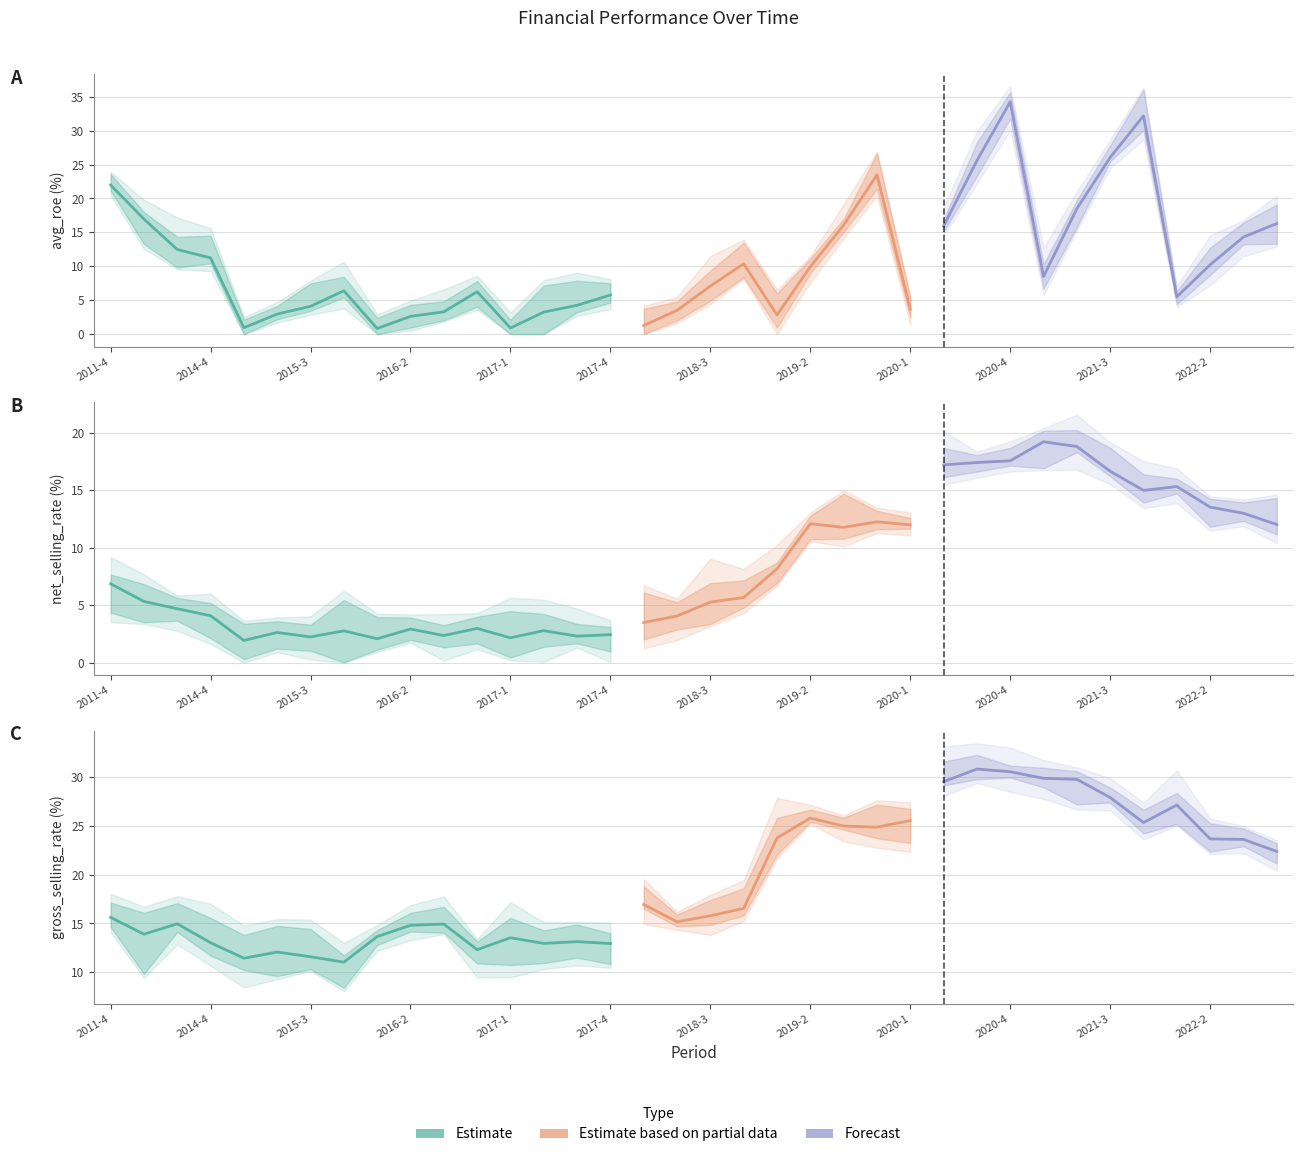

How many times do gross_selling_rate and avg_roe cross each other?

5